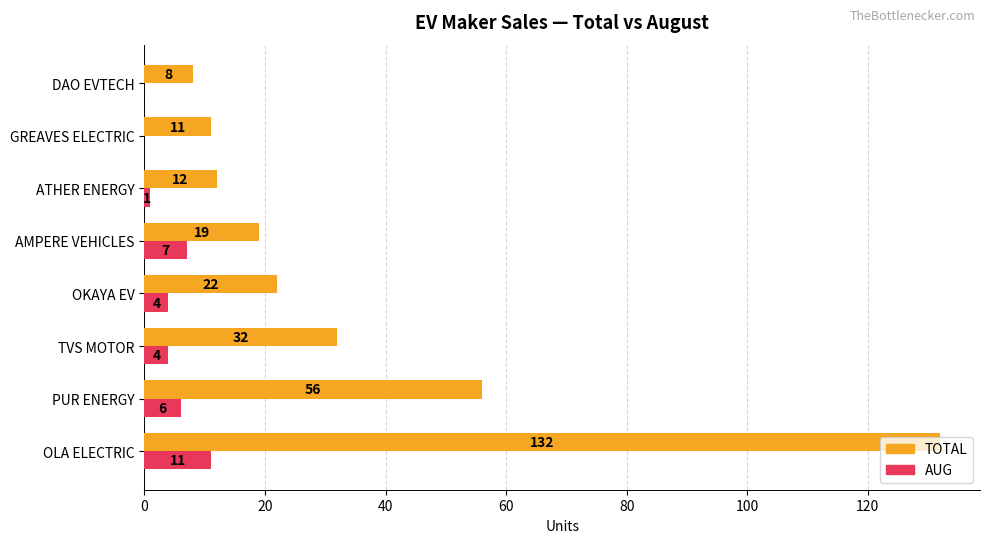

What is the highest value of the AUG series?

11